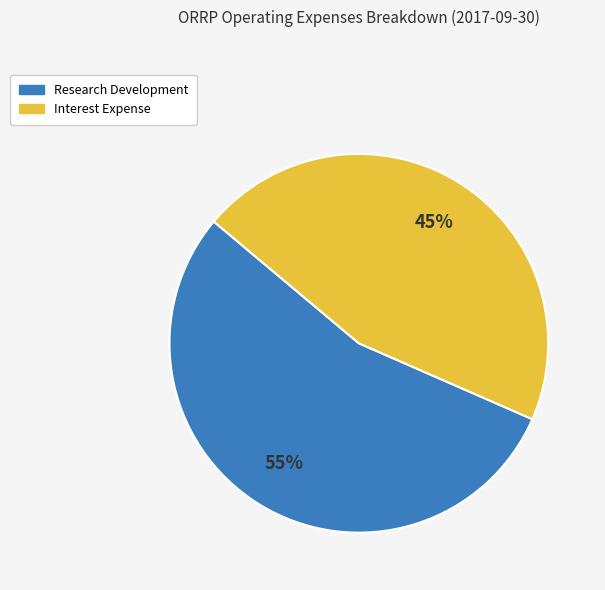

Is there a majority slice in this chart?

Yes